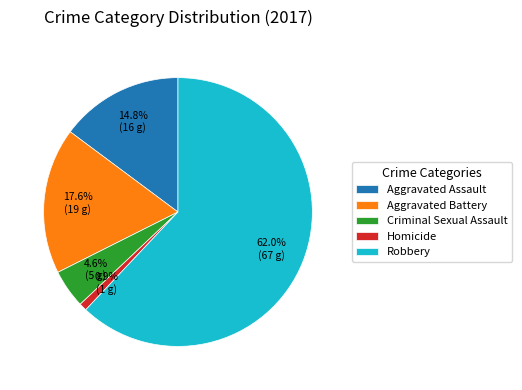

Approximately how many times larger is the value at Robbery compared to Homicide?

67.0